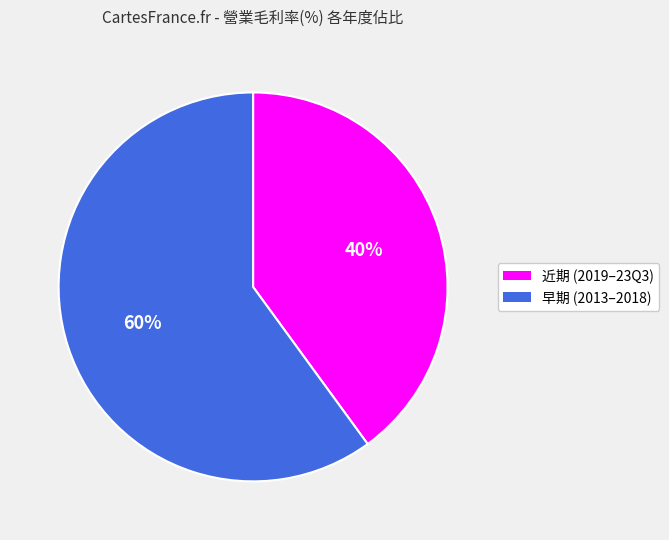

Does any single category account for the majority?

Yes